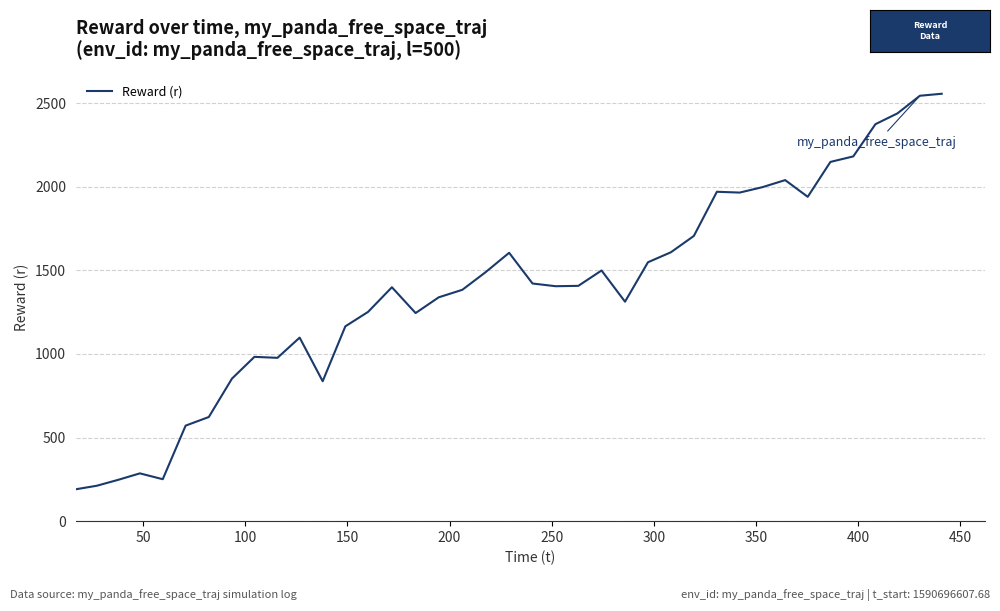

What is the smallest value displayed?

190.7